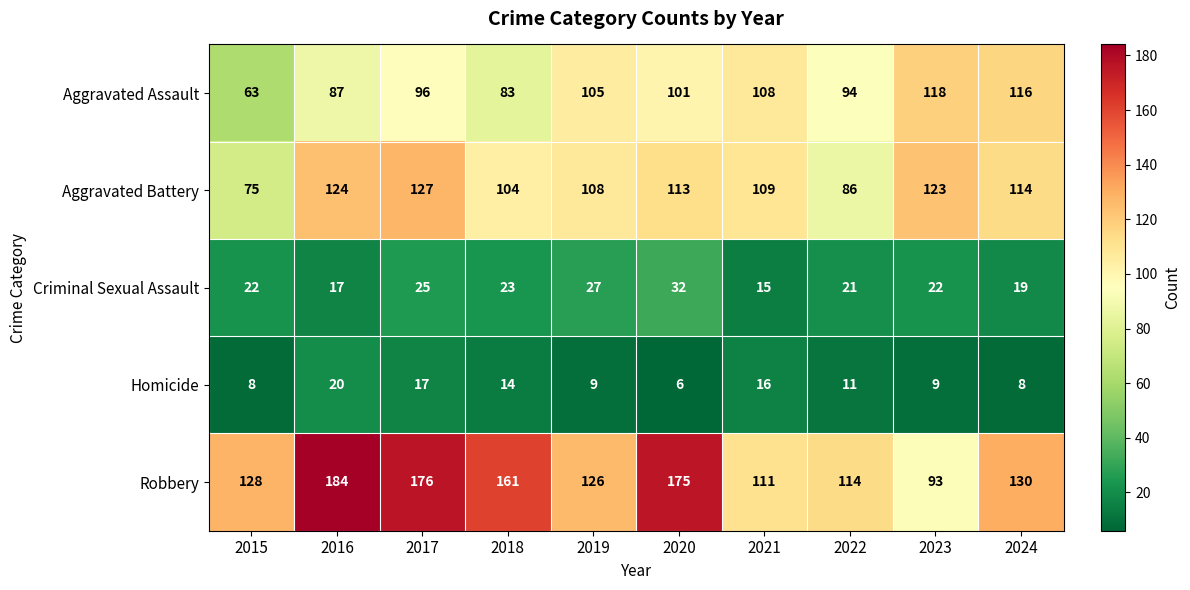

Count the number of categories in the chart.

10